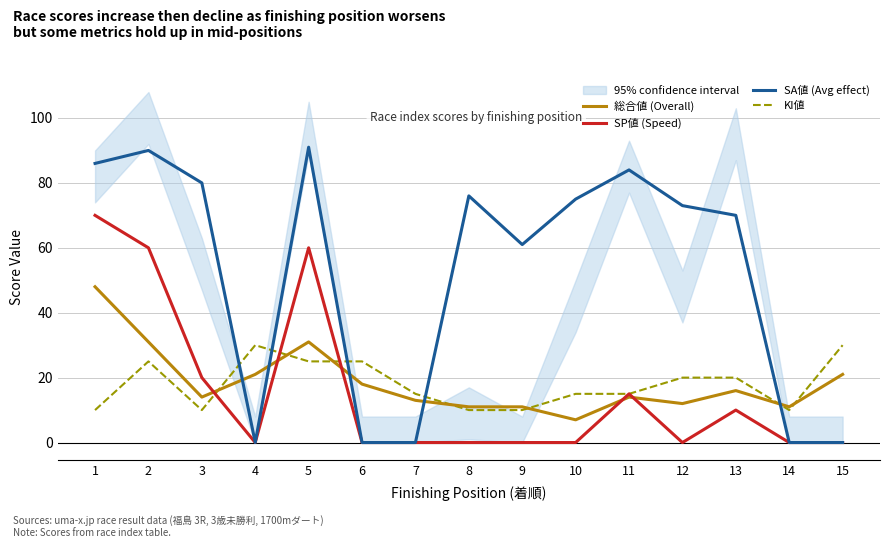

What is the spread (max minus min) of values at 11?

70